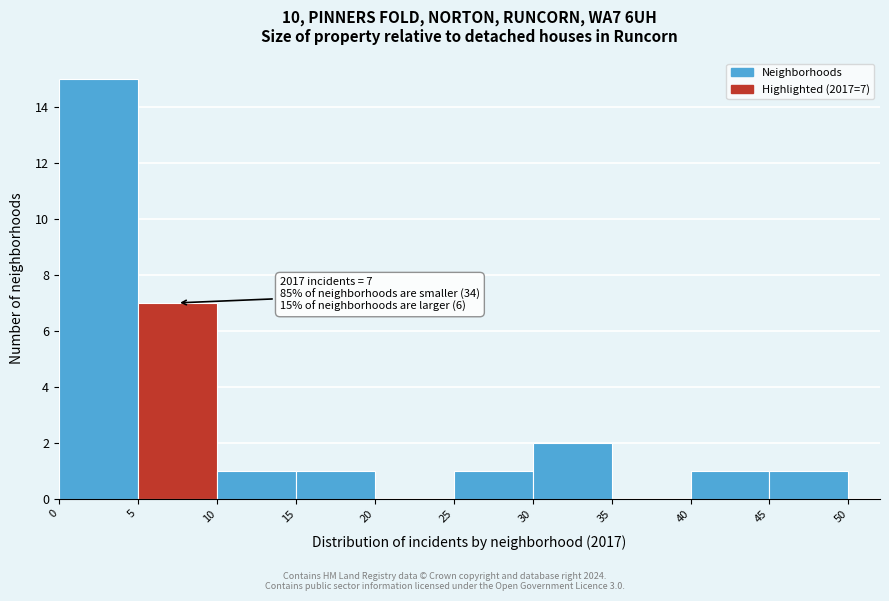

Which range on the x-axis has the tallest bar?

0 to 5